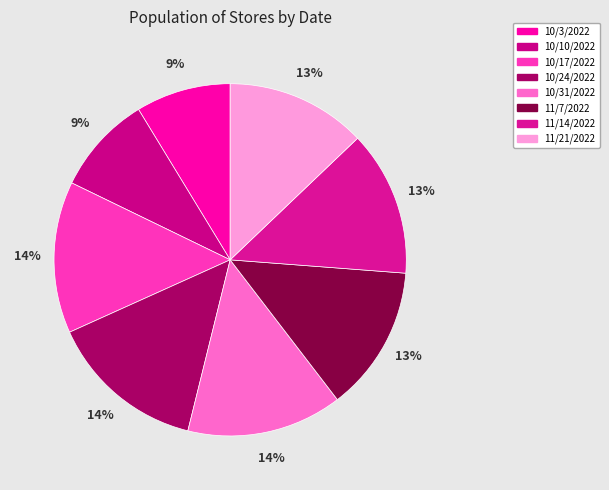

What is the largest slice in the pie chart?

10/24/2022